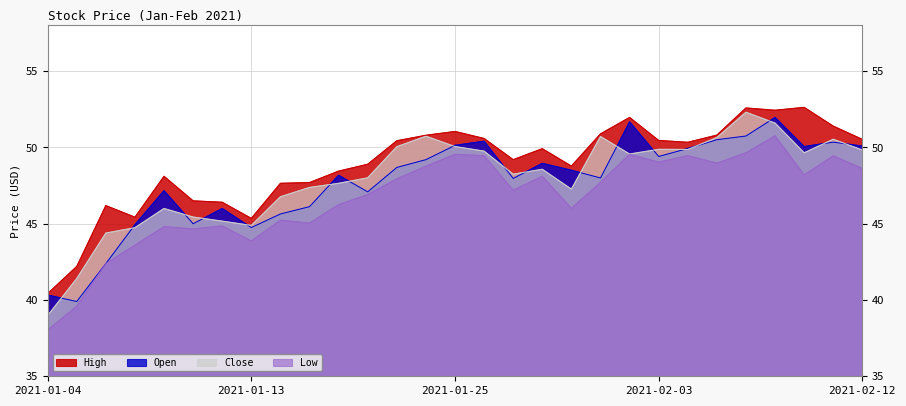

What is the sum of all Low values?

1353.7